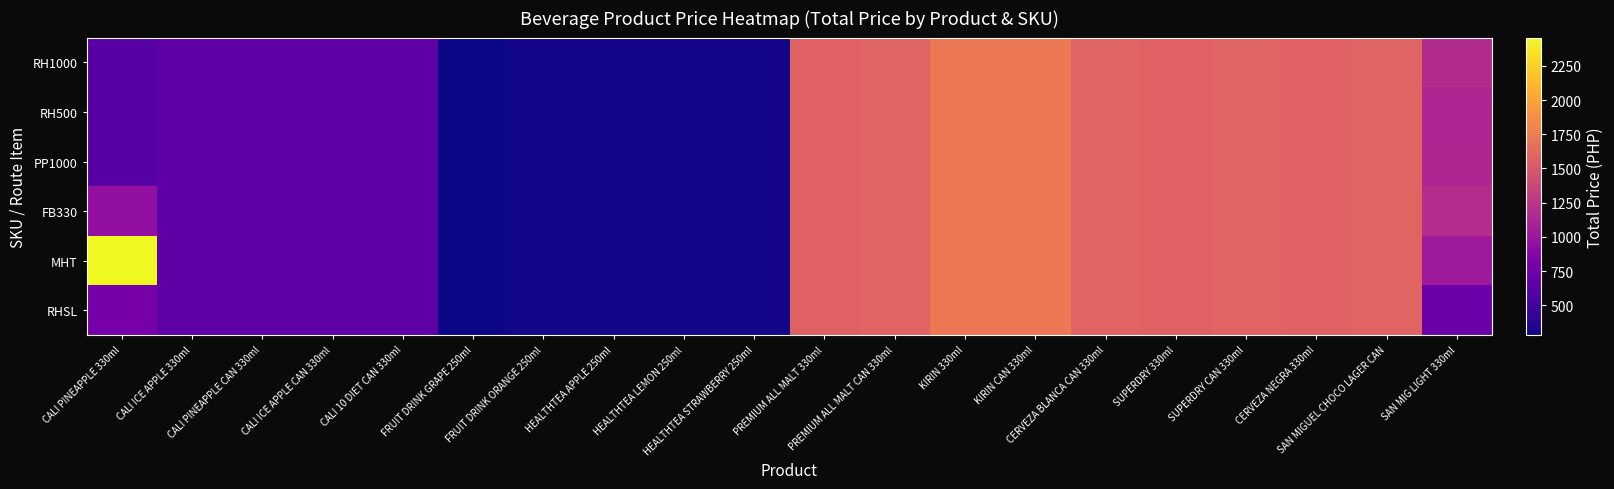

At how many categories does at least one series exceed 315?

15